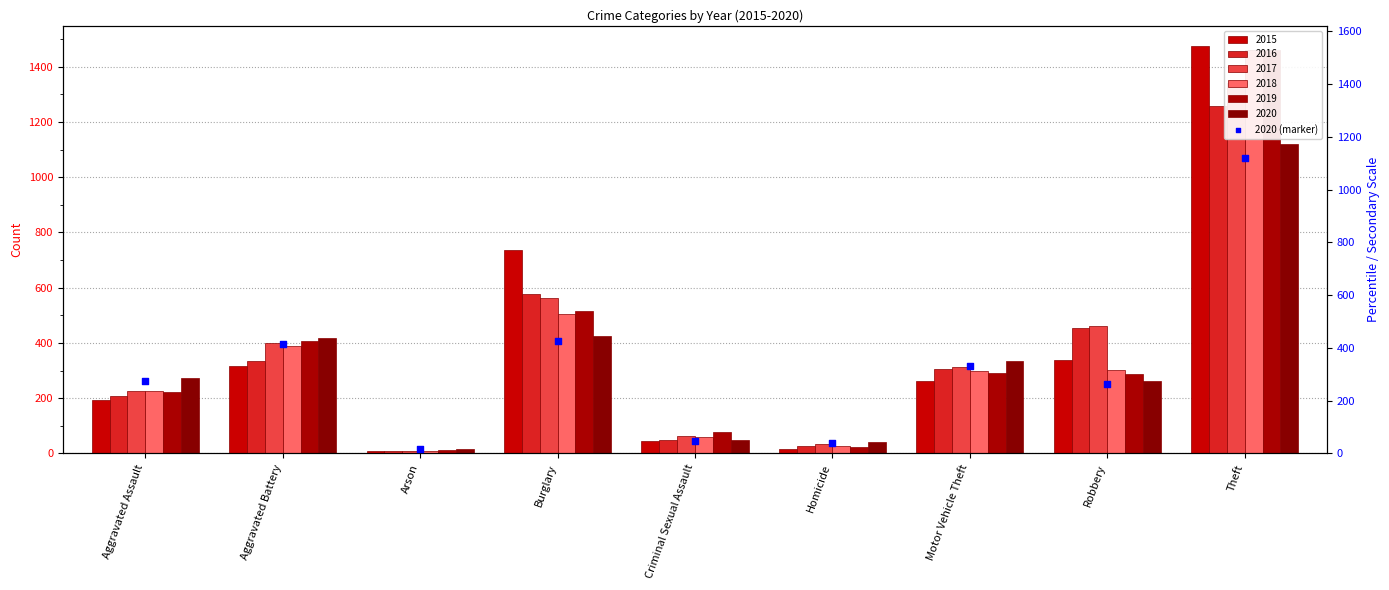

What is the change in value from Arson to Criminal Sexual Assault?

+31